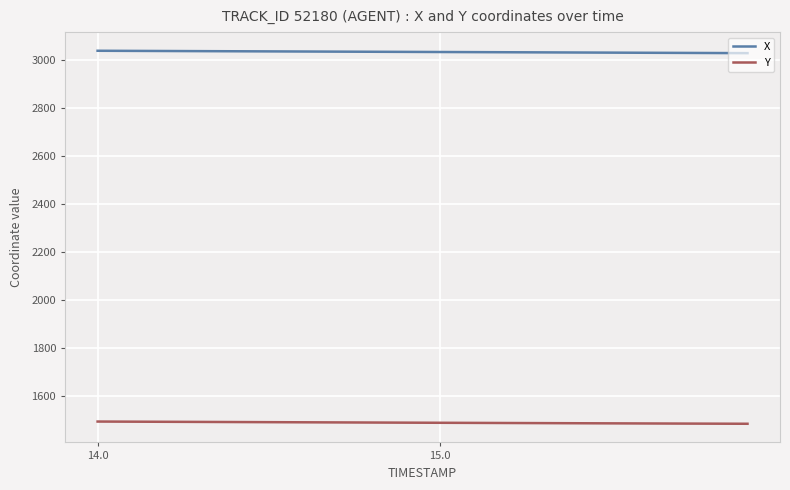

What is the highest value of the X series?

3038.7